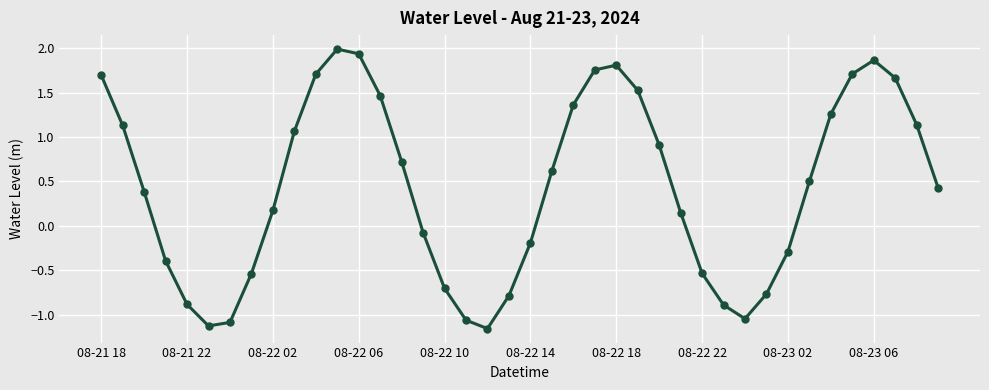

What is the value of the 22nd point from the left?

0.6